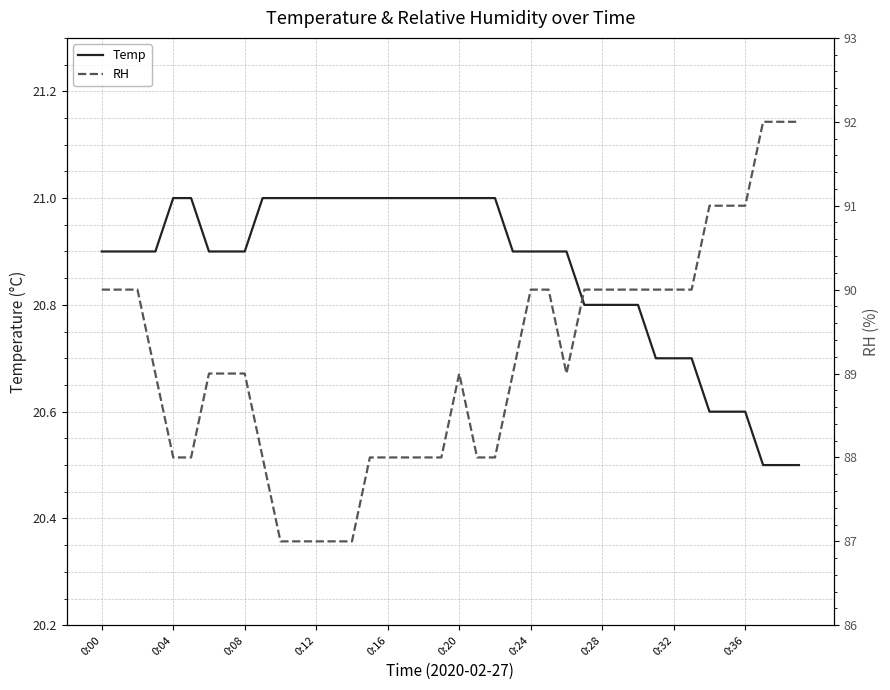

The Temp series shows 28.7 at 0:20. True or false?

False